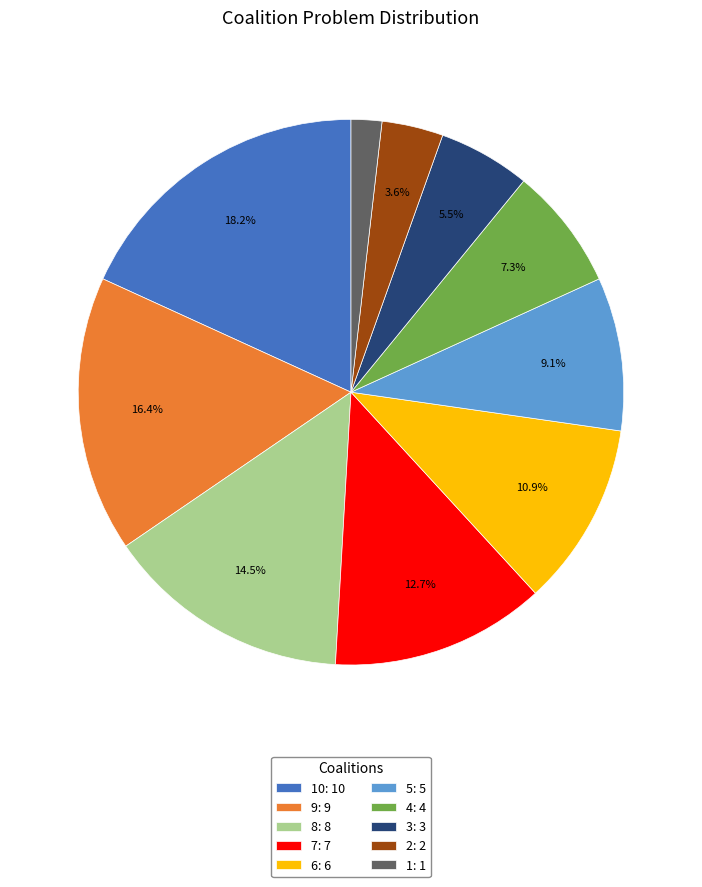

What portion of the pie excludes 3: 3?

94.5%